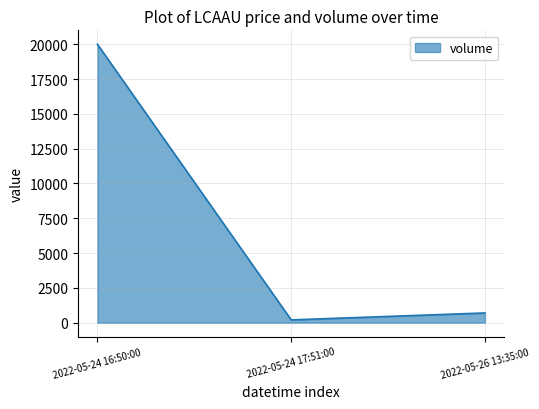

Which category has the lowest value across all series?

2022-05-24 17:51:00